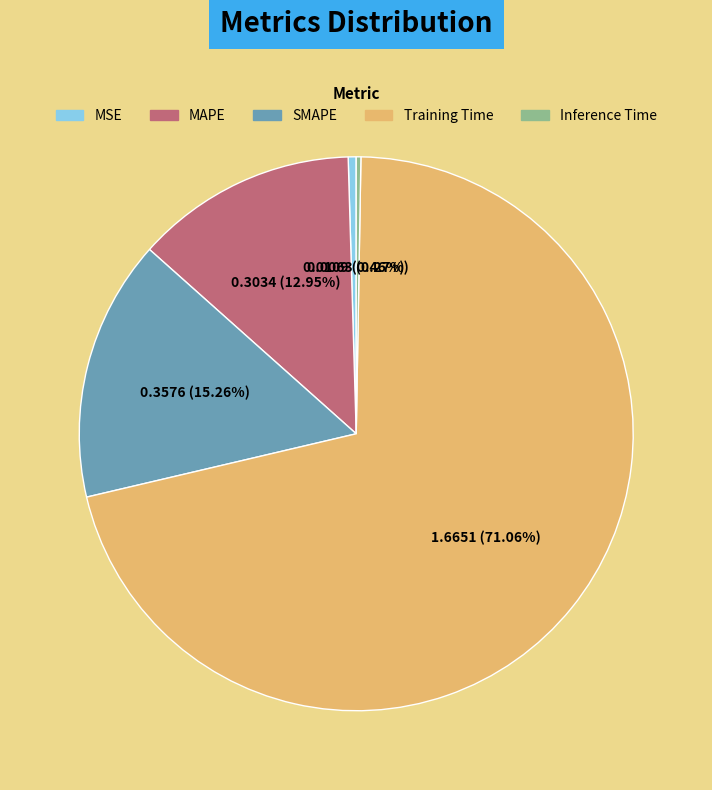

True or false: MAPE accounts for 1% of the total.

False